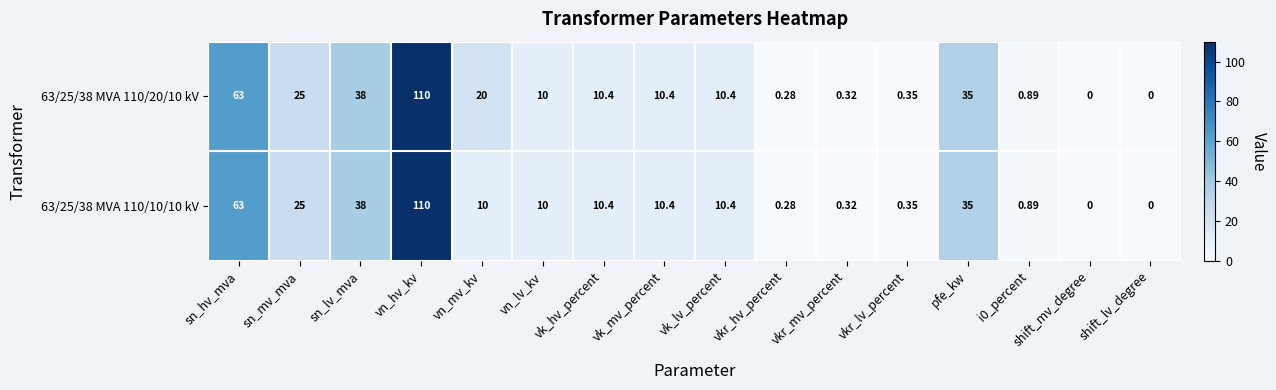

At which category is the sum across all series the highest?

vn_hv_kv